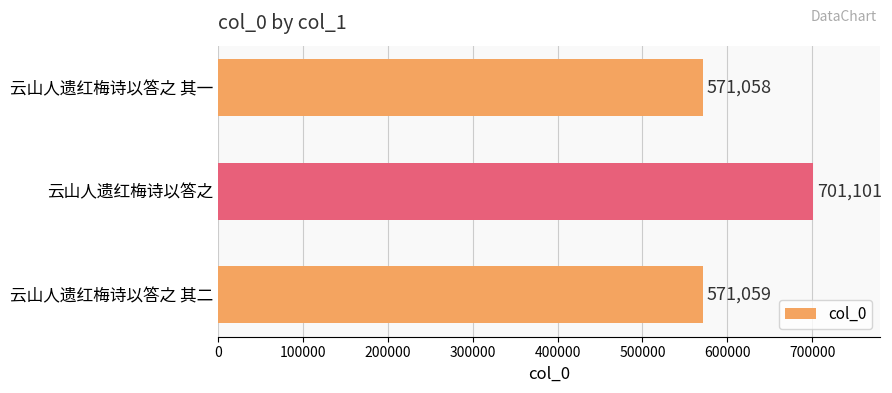

What is the minimum value shown in the chart?

571058